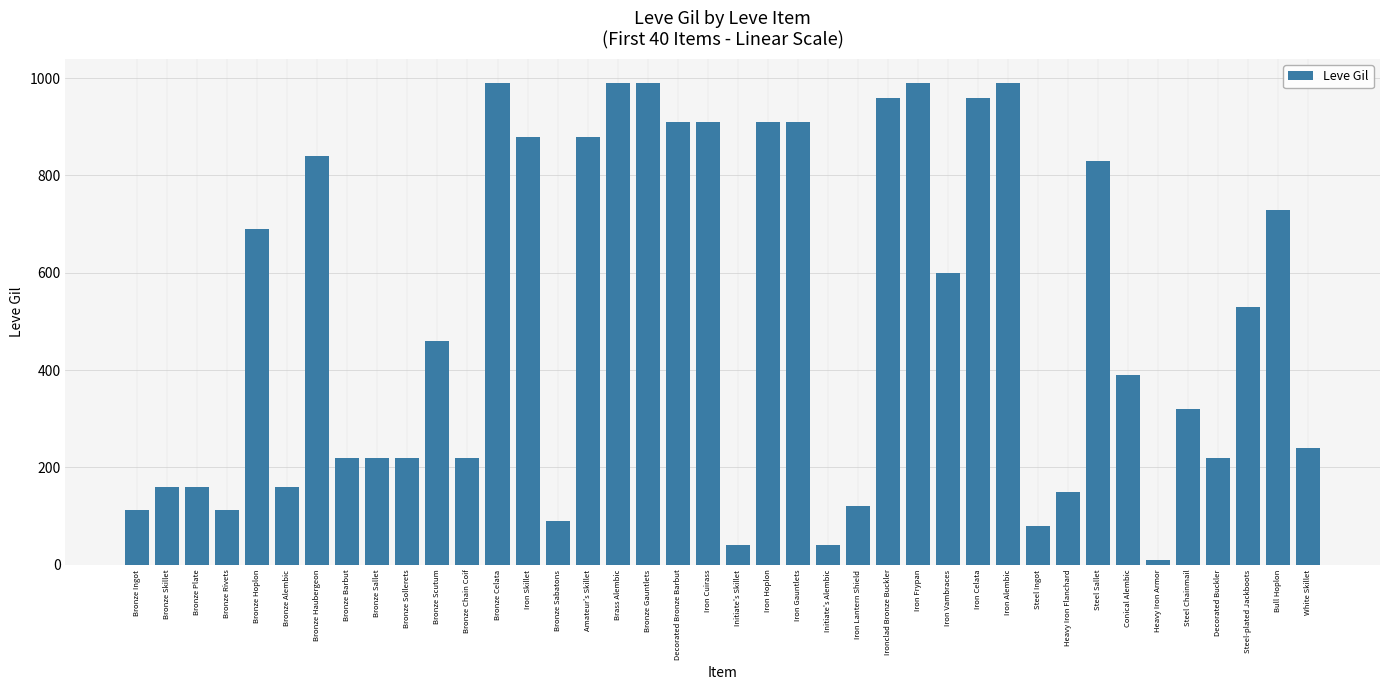

At which label is the value closest to 500?

Steel-plated Jackboots